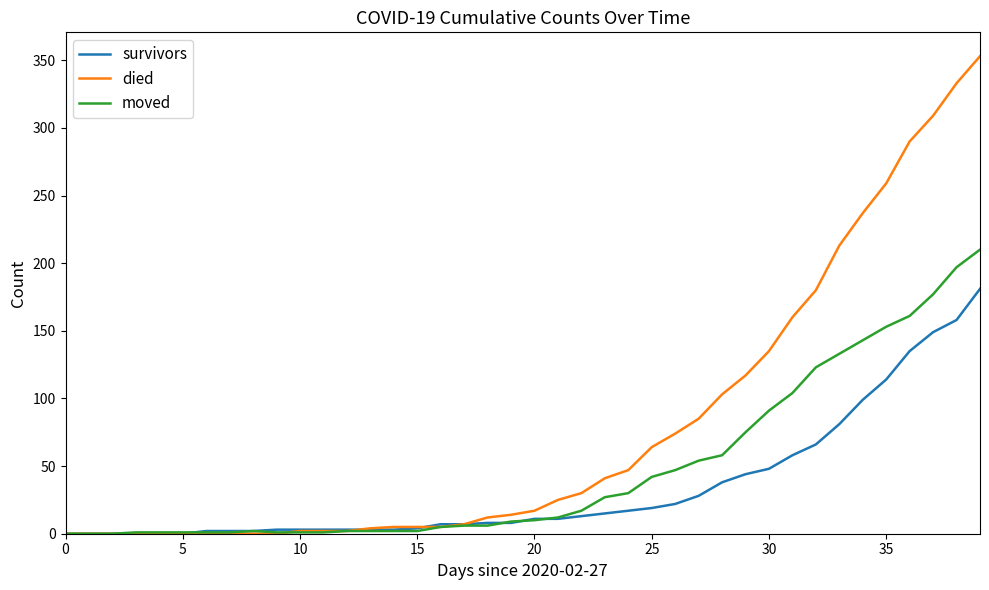

What is the greatest value displayed?

353